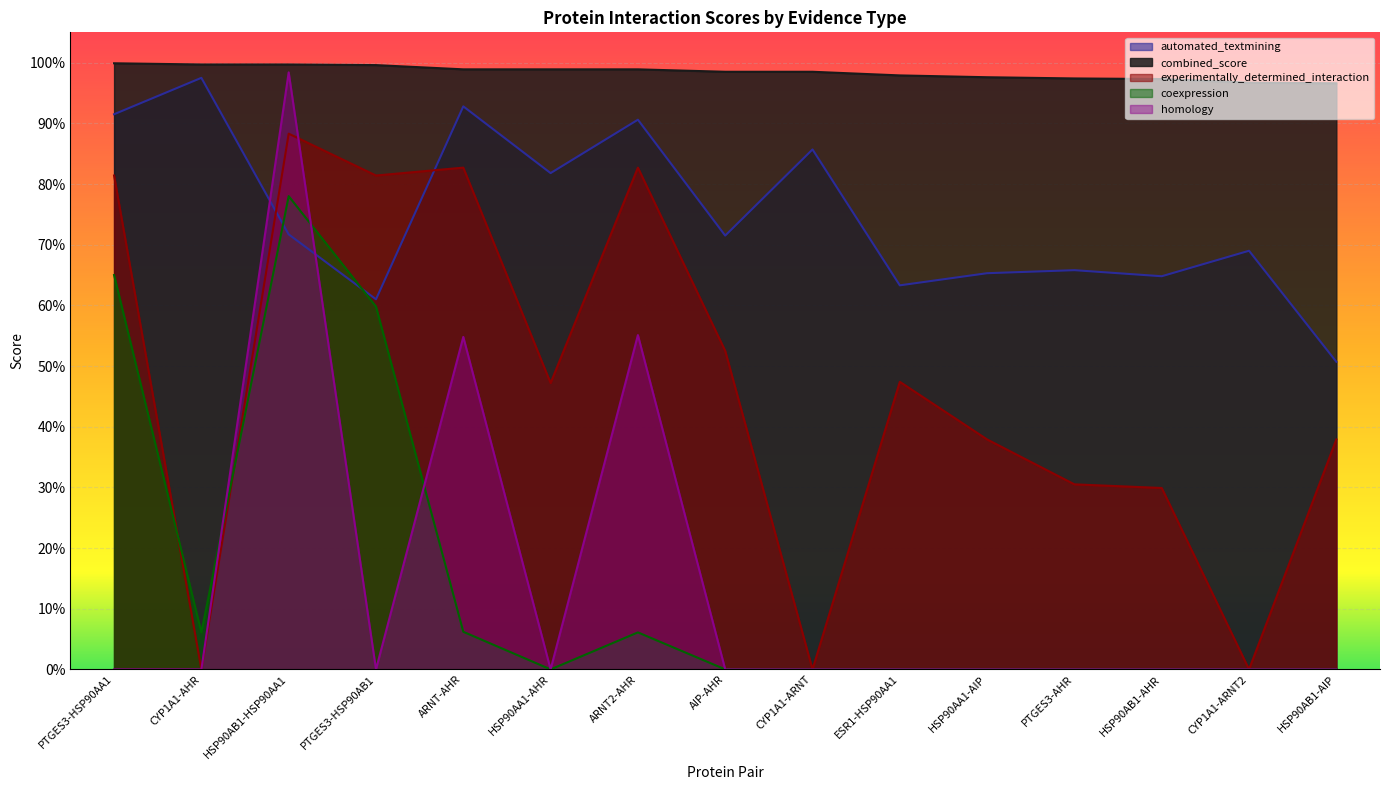

Where do automated_textmining and homology first cross each other?

CYP1A1-AHR and HSP90AB1-HSP90AA1